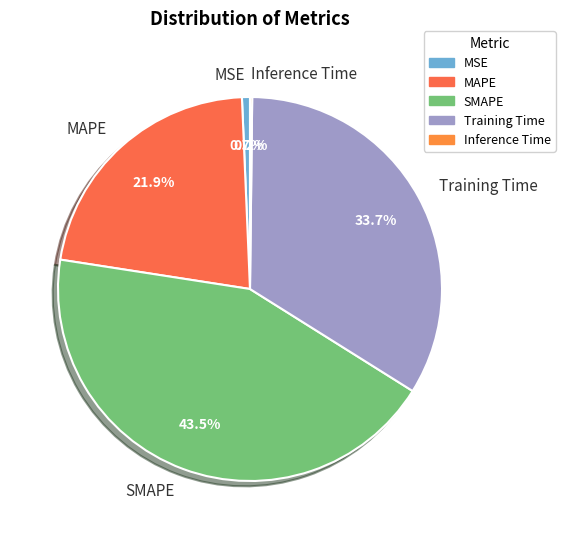

Between MSE and MAPE, which is larger?

MAPE